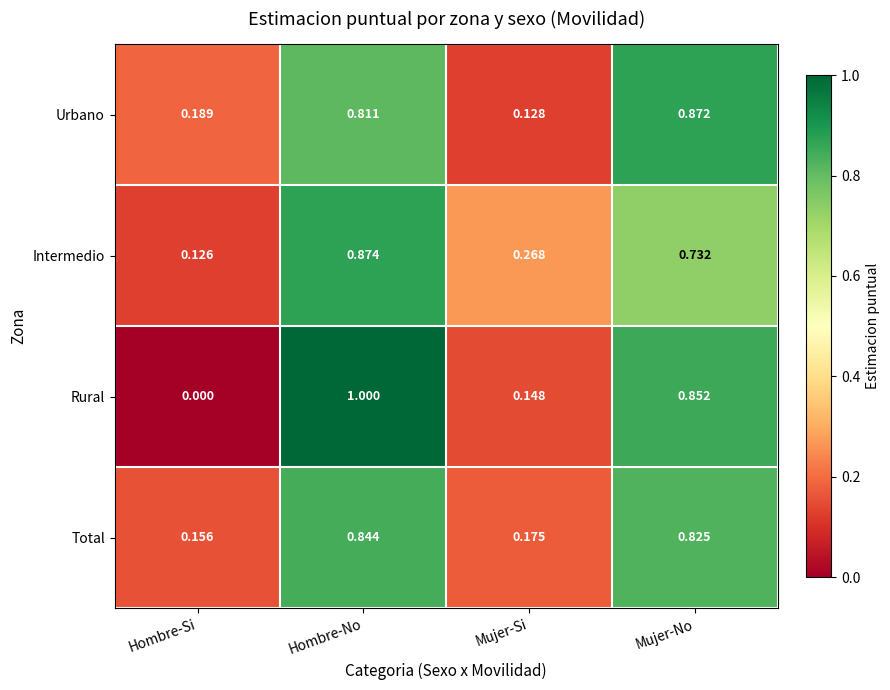

What is the total value across all series at Hombre-No?

3.5